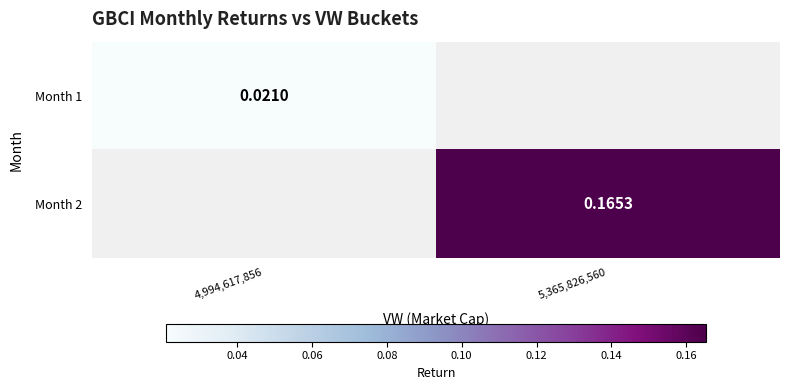

Count the number of categories in the chart.

2